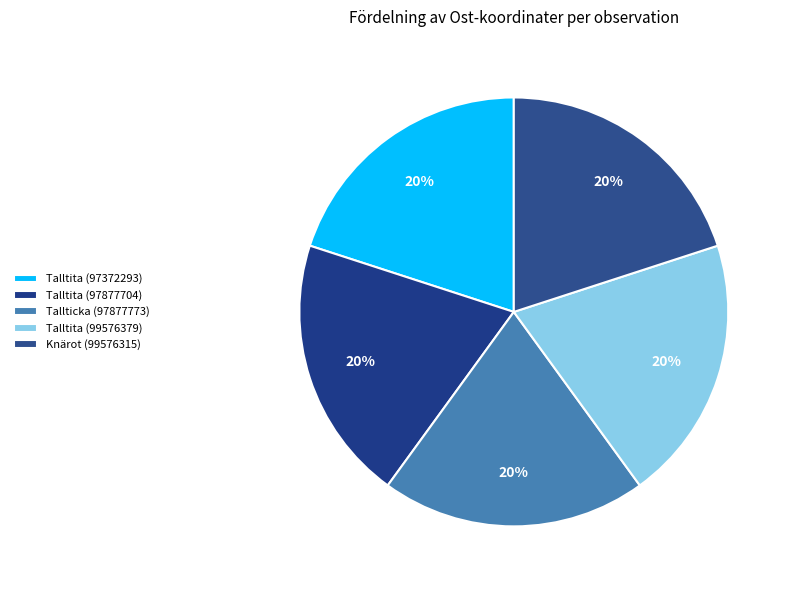

Does any single category account for the majority?

No